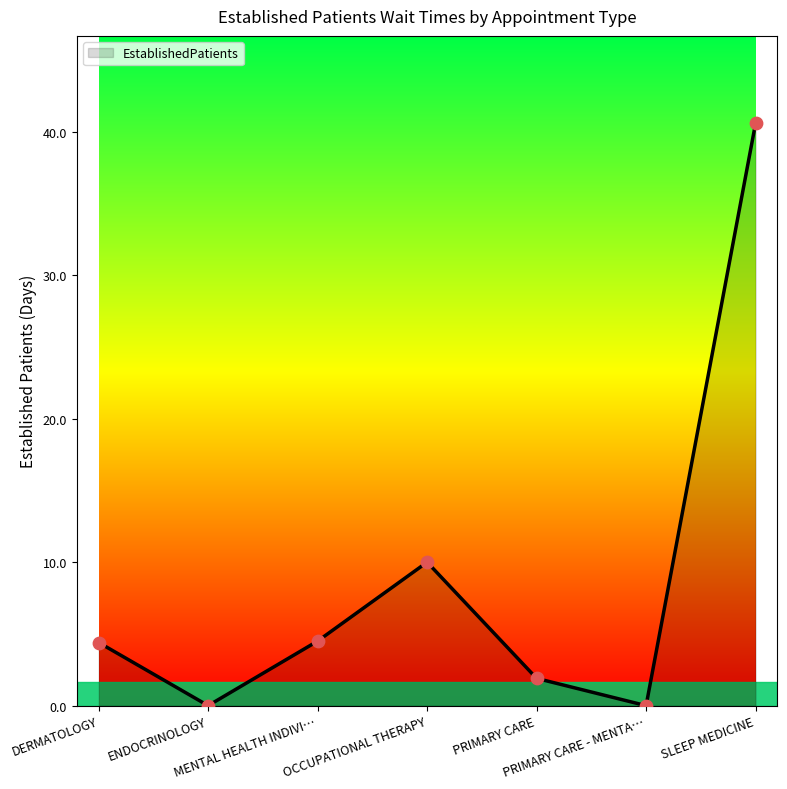

True or false: the data has more than 1 interior local peaks.

False